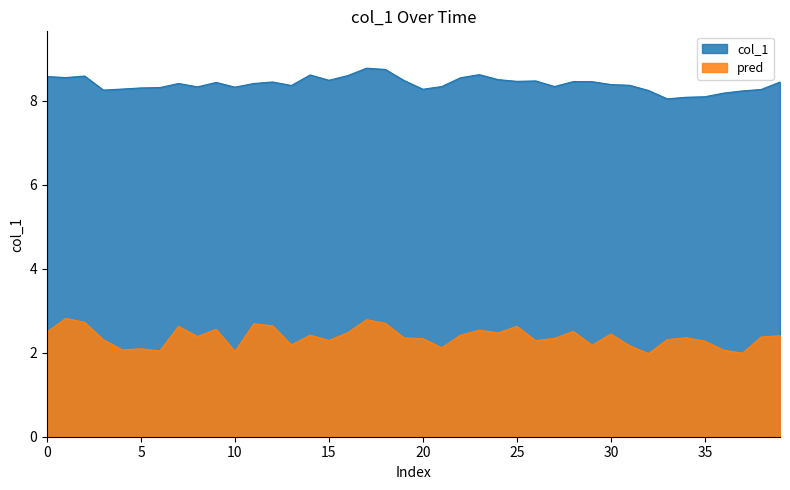

At which label is the value closest to 8?

33